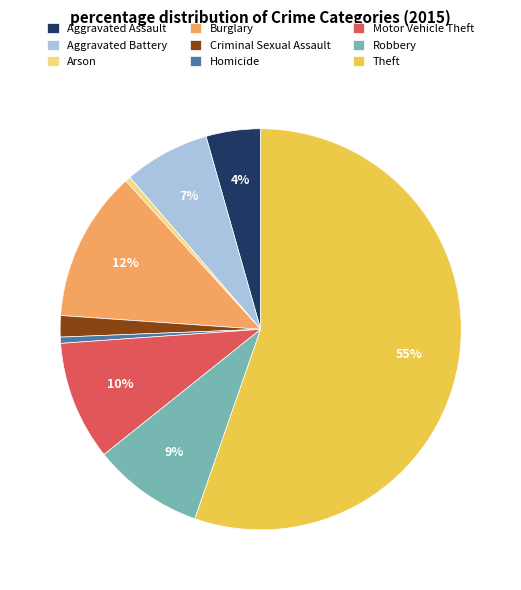

To the nearest percent, what is the difference between the Burglary and Arson slice percentages?

12%